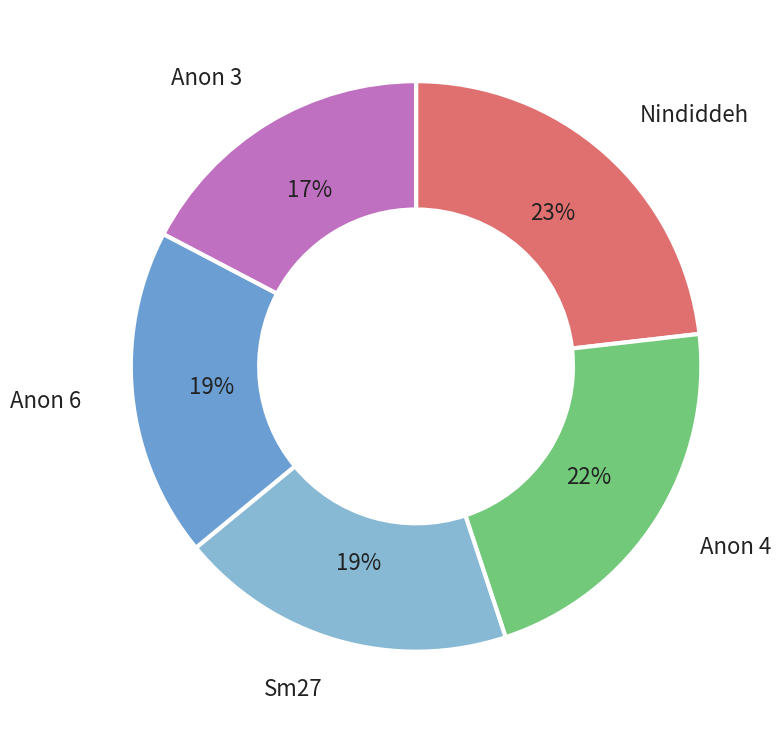

Is there any slice that represents more than half of the pie?

No